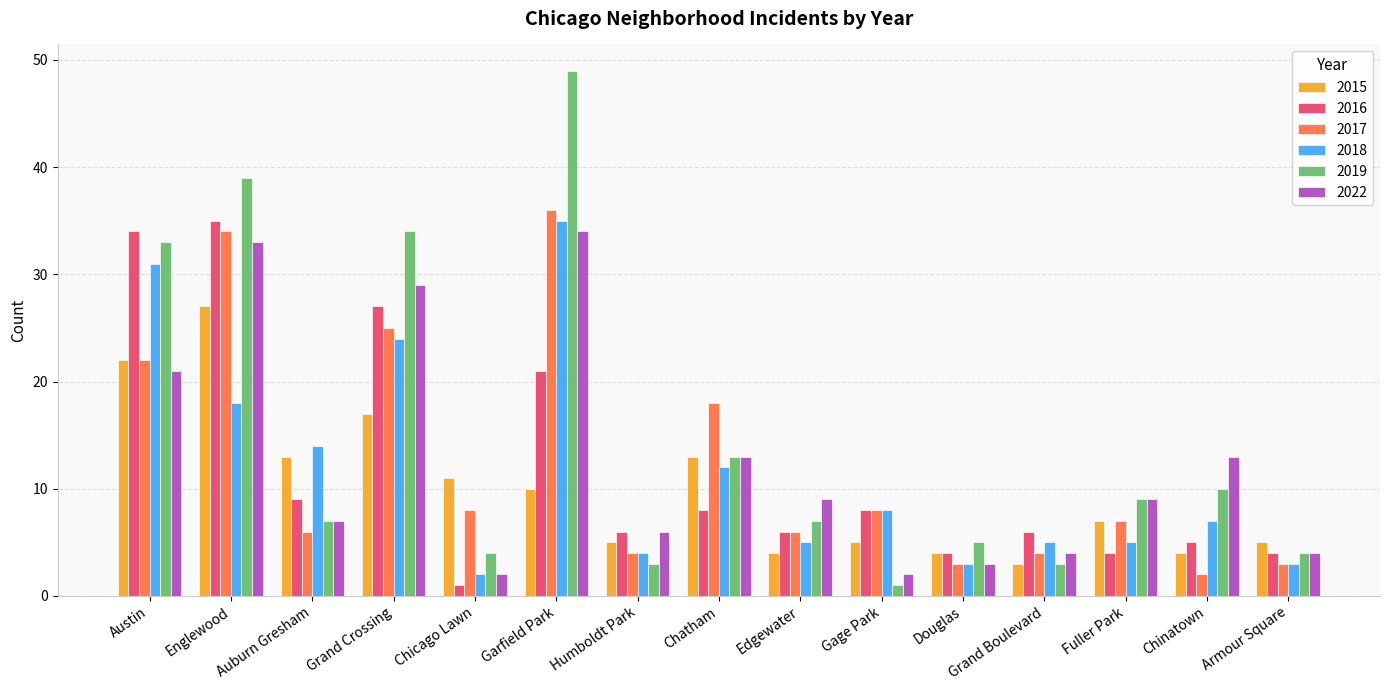

Is it true that 2018 equals 13 at Gage Park?

False